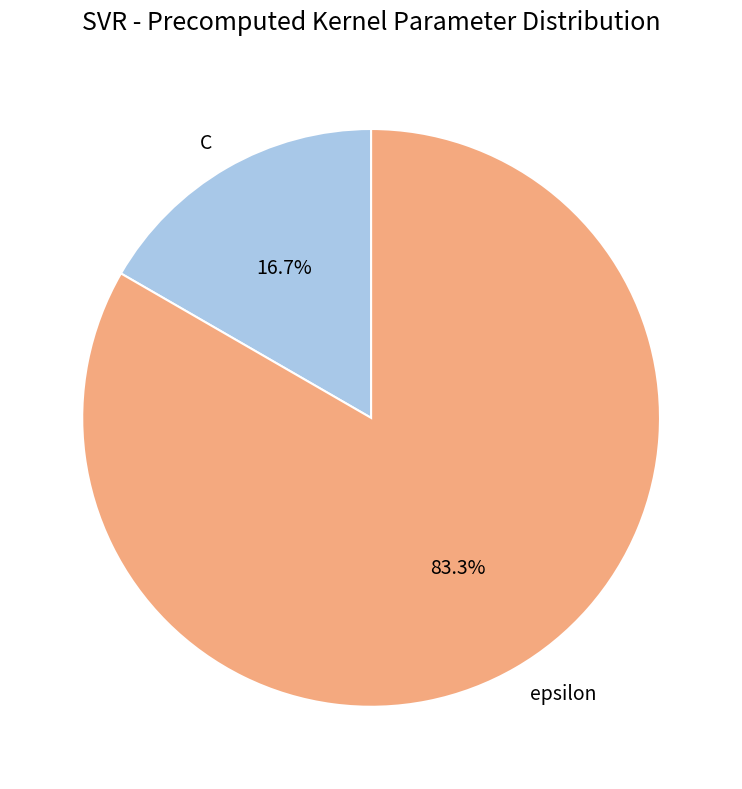

Combined, do epsilon and C account for over 50%?

Yes